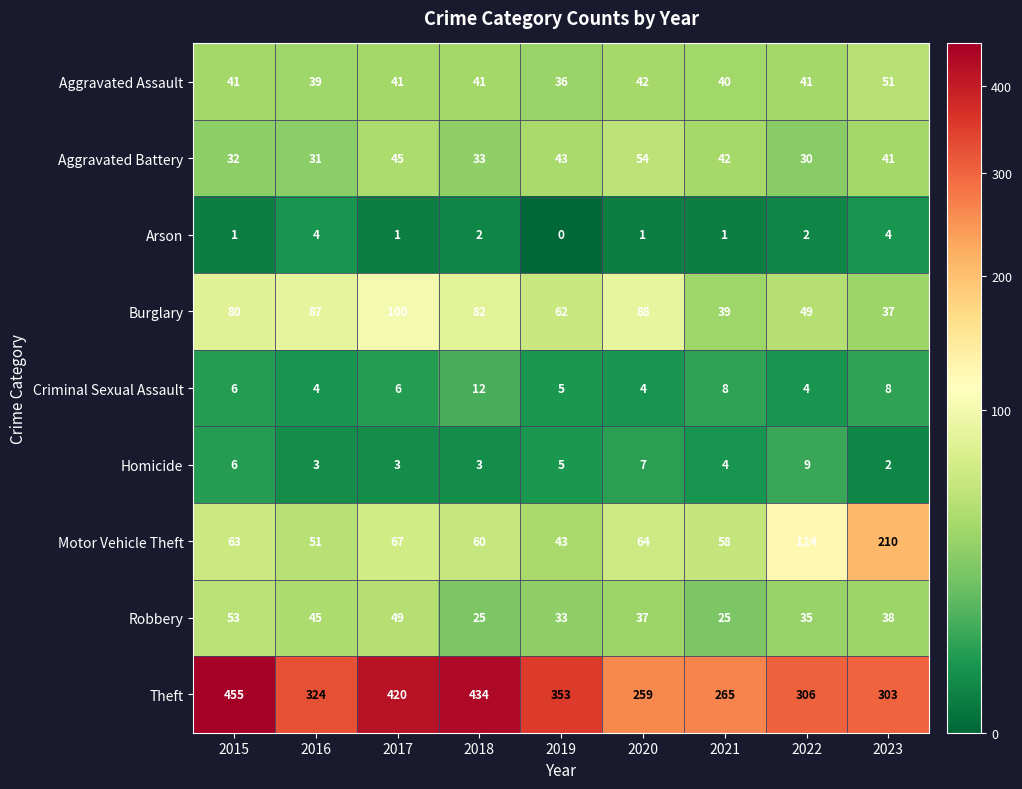

Which series has the largest total across all categories?

Theft